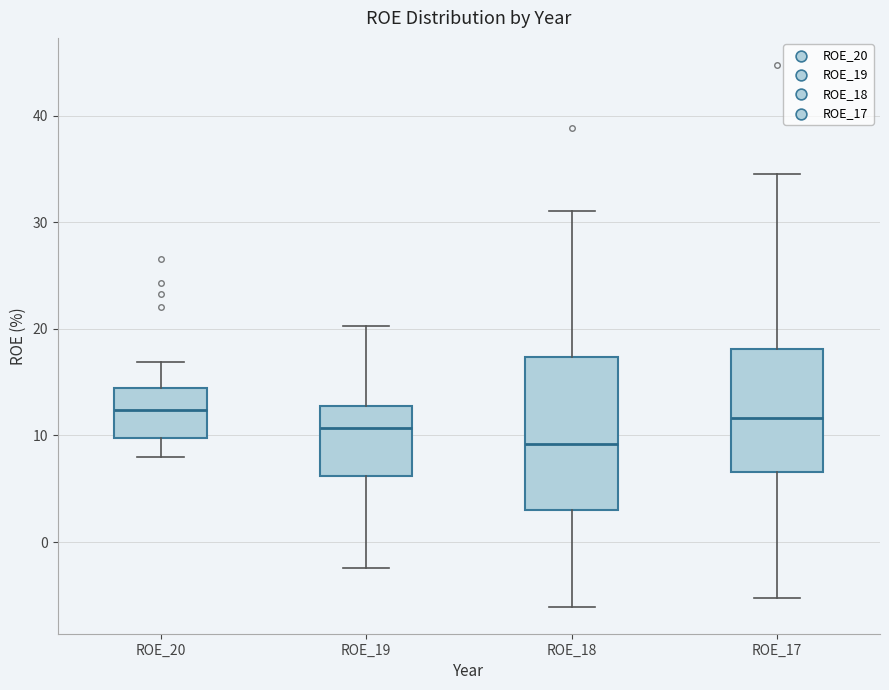

Comparing the boxes themselves (not the whiskers), which one is the tallest?

ROE_18